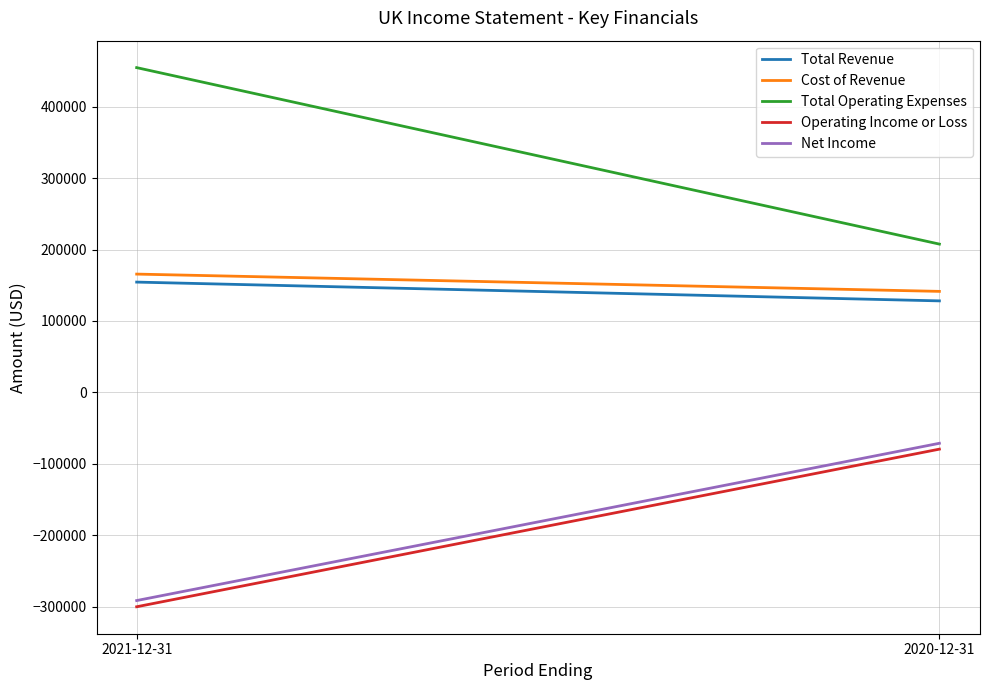

What position from the right is 2021-12-31?

2